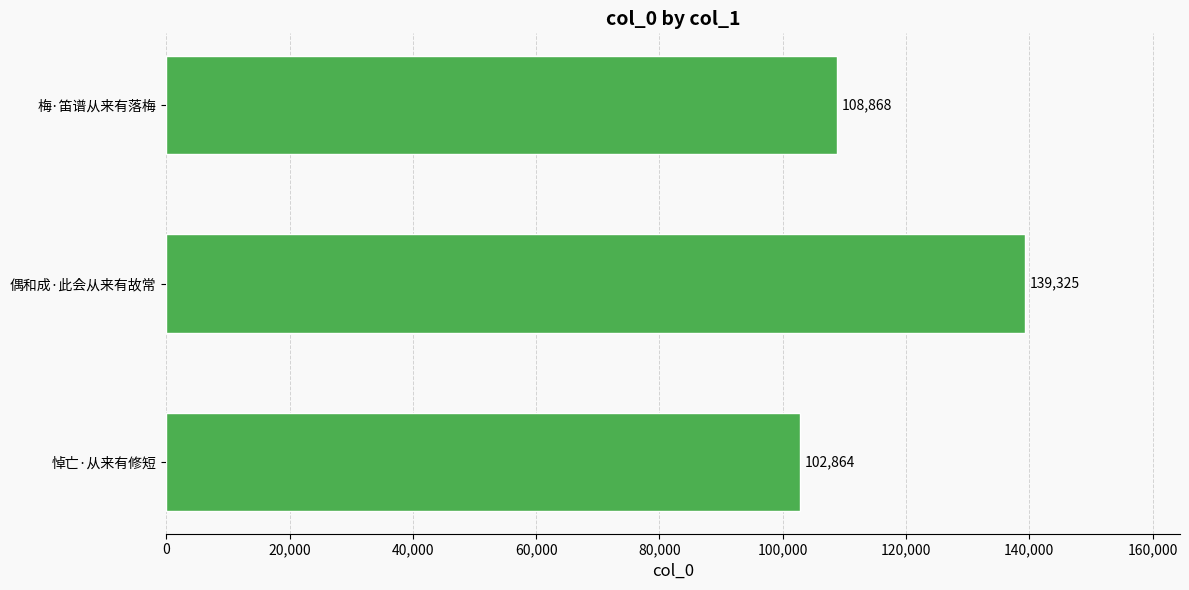

Which category has the lowest value across all series?

悼亡·从来有修短